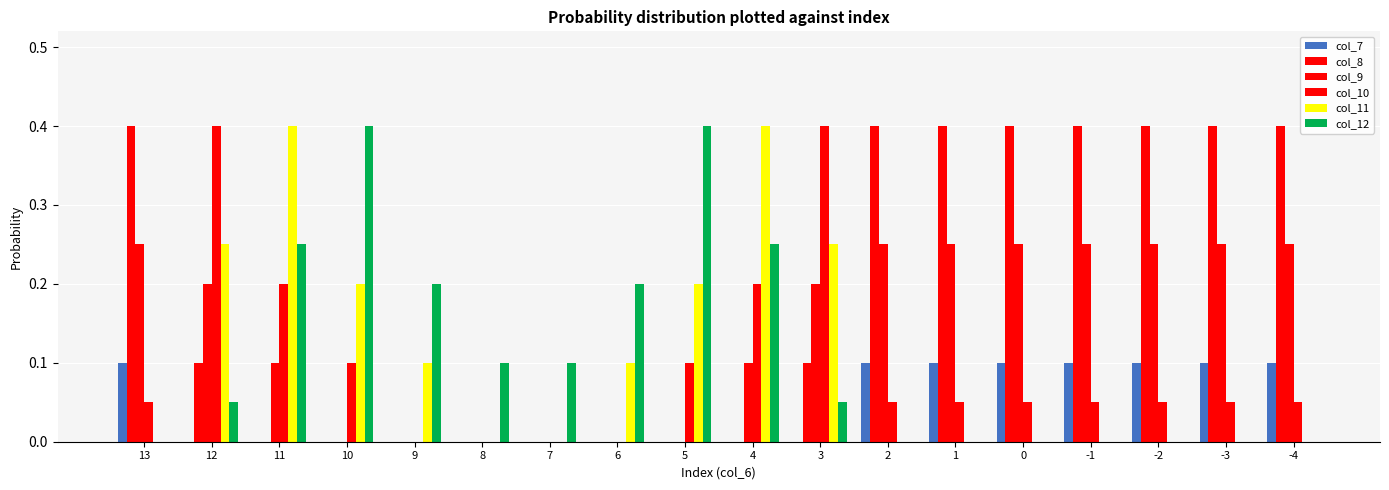

How many data points does each series have?

18